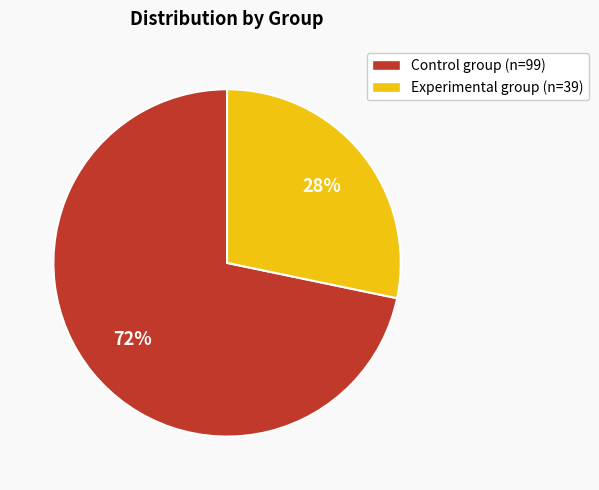

Count the number of slices in the pie.

2